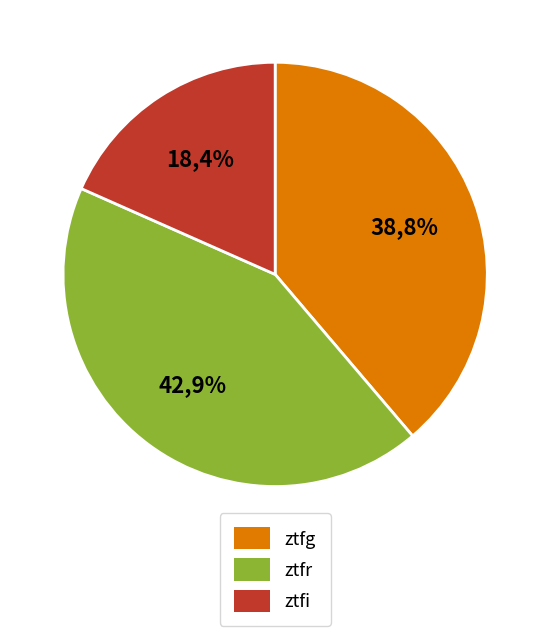

How many segments does this pie chart have?

3